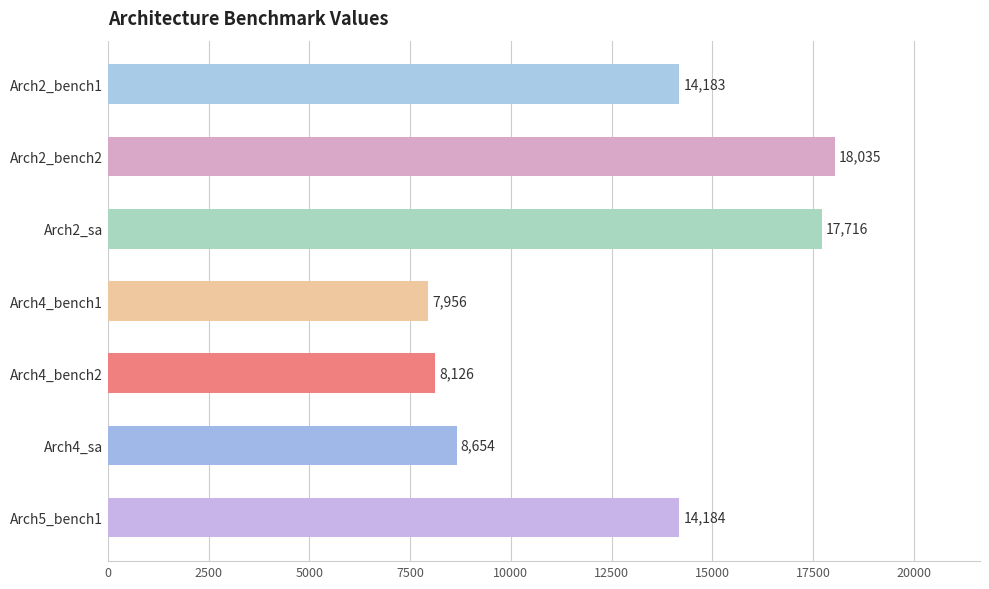

Which label corresponds to the largest value in the chart?

Arch2_bench2